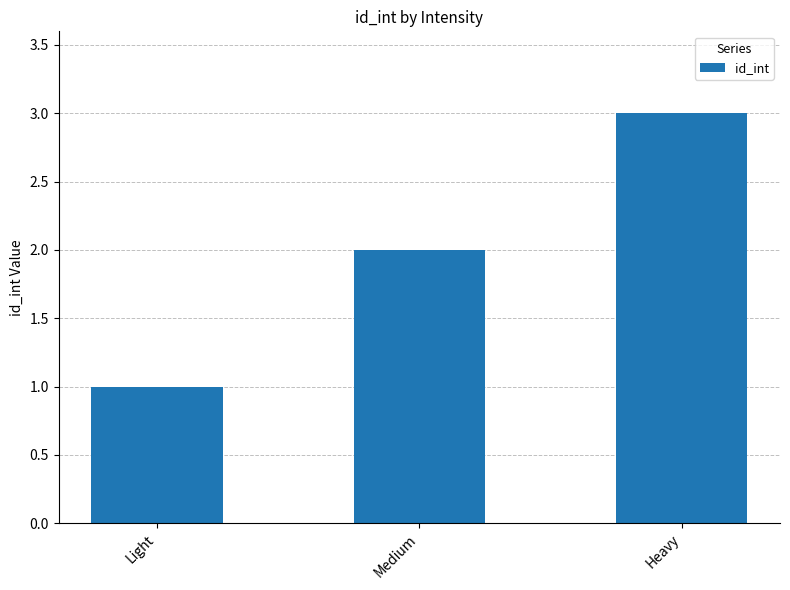

What is the sum of the values at Light and Heavy?

4